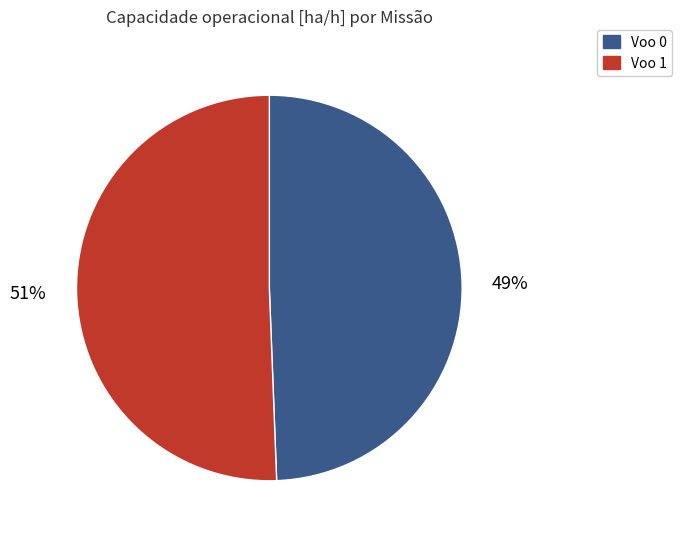

To the nearest percent, what is the combined percentage of Voo 0 and Voo 1?

100%